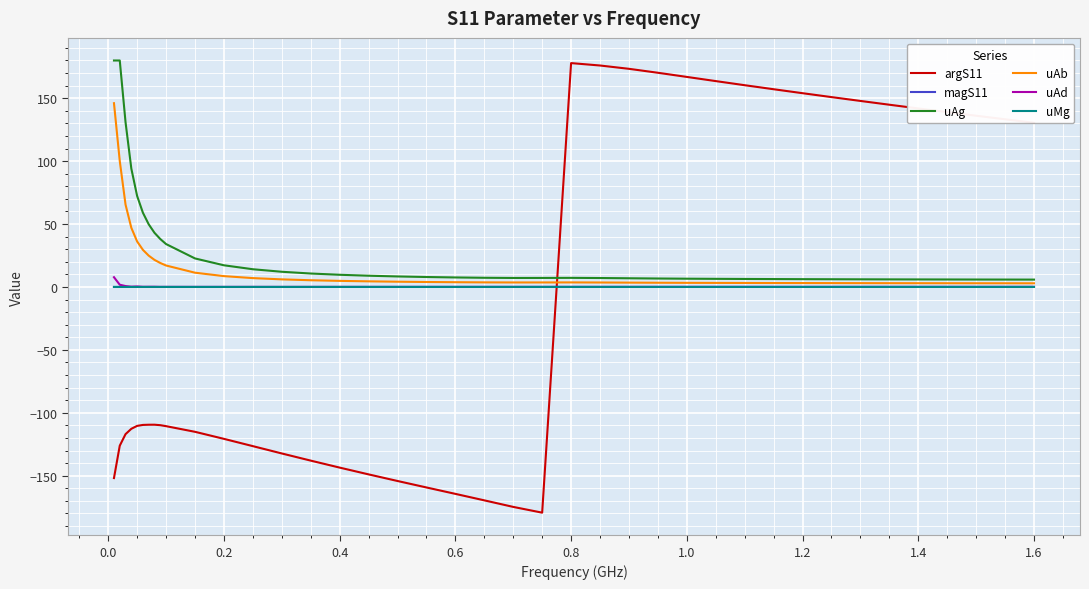

What is the maximum value shown in the chart?

180.0